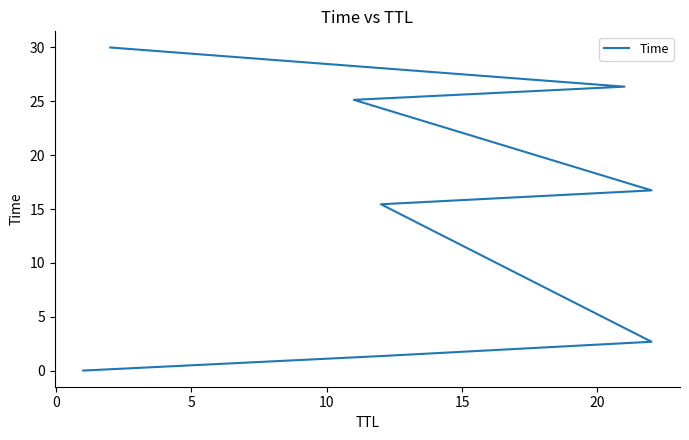

How many data points are above 16?

4